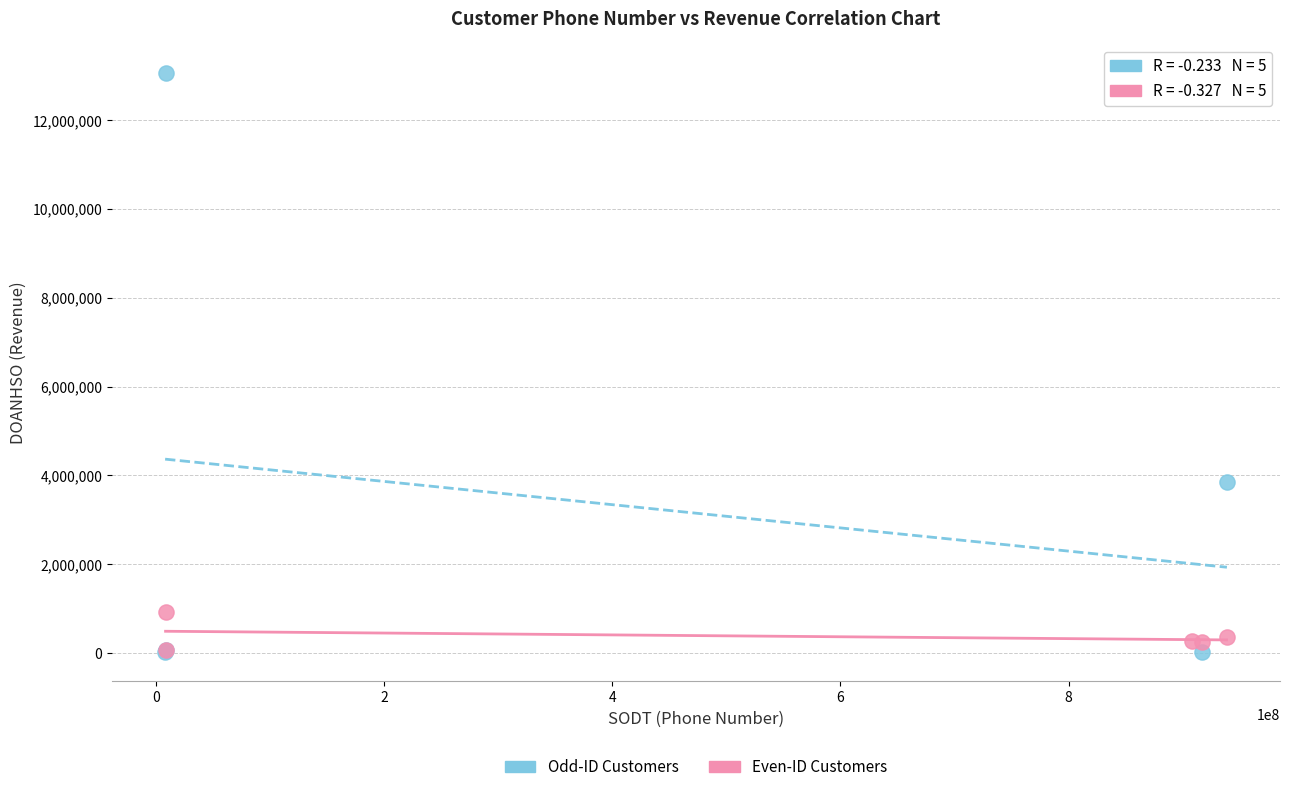

Which series has the largest Y range (max minus min)?

Odd-ID Customers